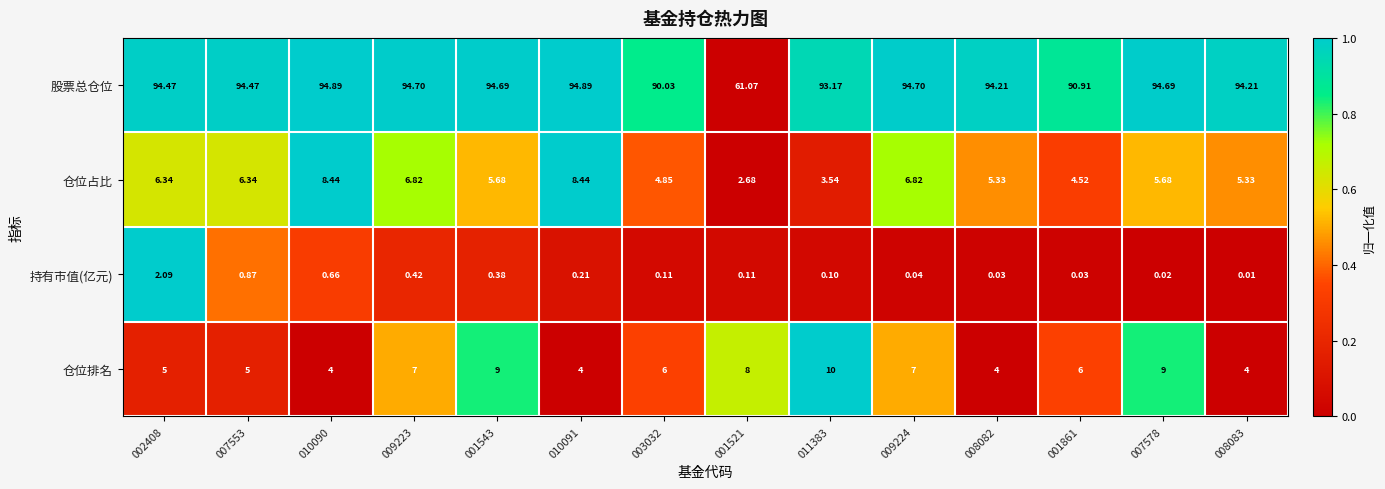

At 003032, list the series in order from largest to smallest.

股票总仓位, 仓位排名, 仓位占比, 持有市值(亿元)